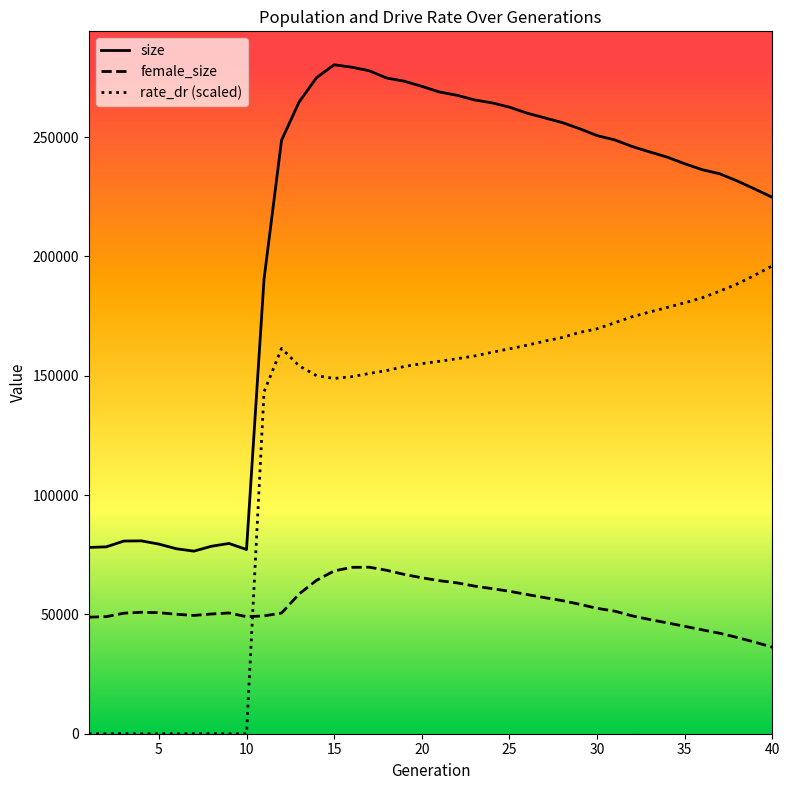

Rank the series by their average value, from highest to lowest.

size, rate_dr (scaled), female_size